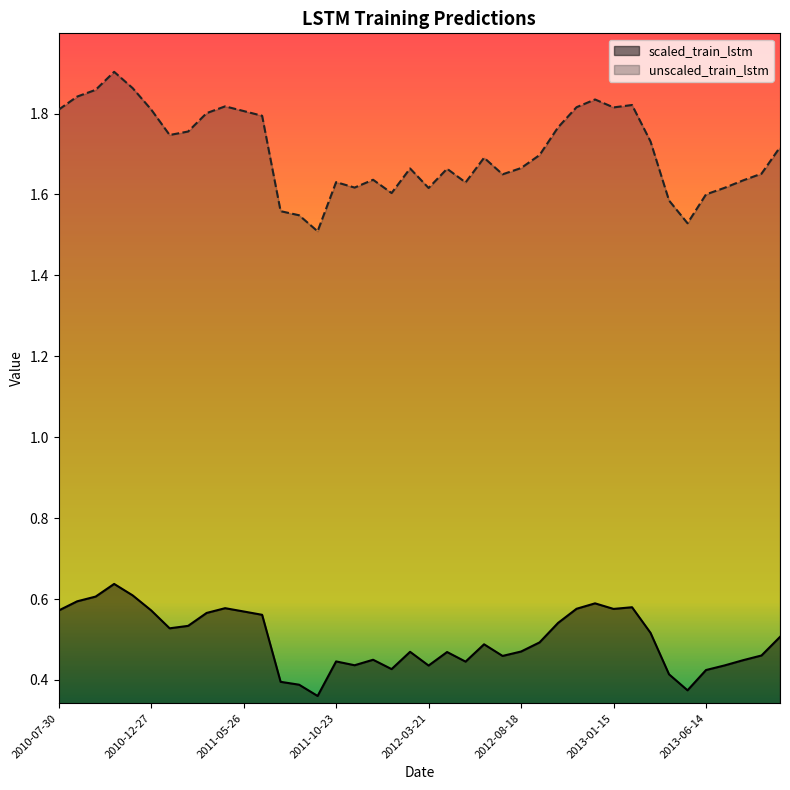

What is the spread (max minus min) of values at 2012-10-17?

1.2